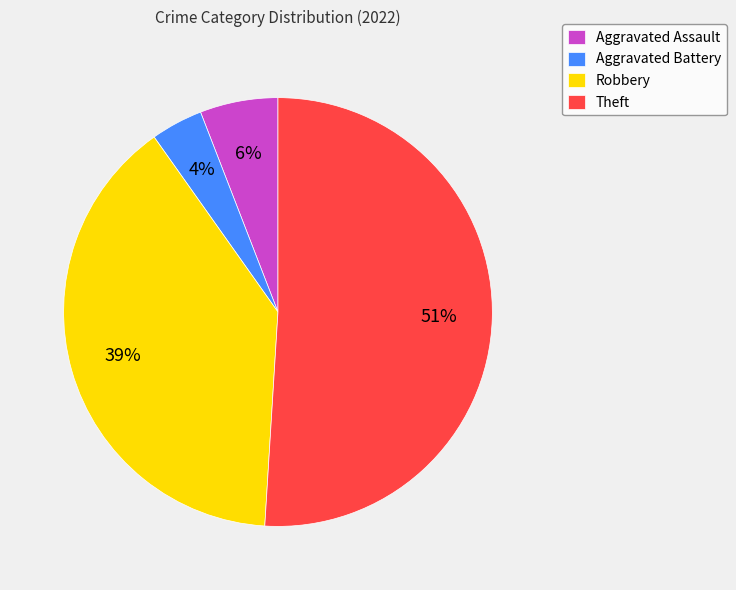

What percentage is the Robbery slice, to the nearest percent?

39%